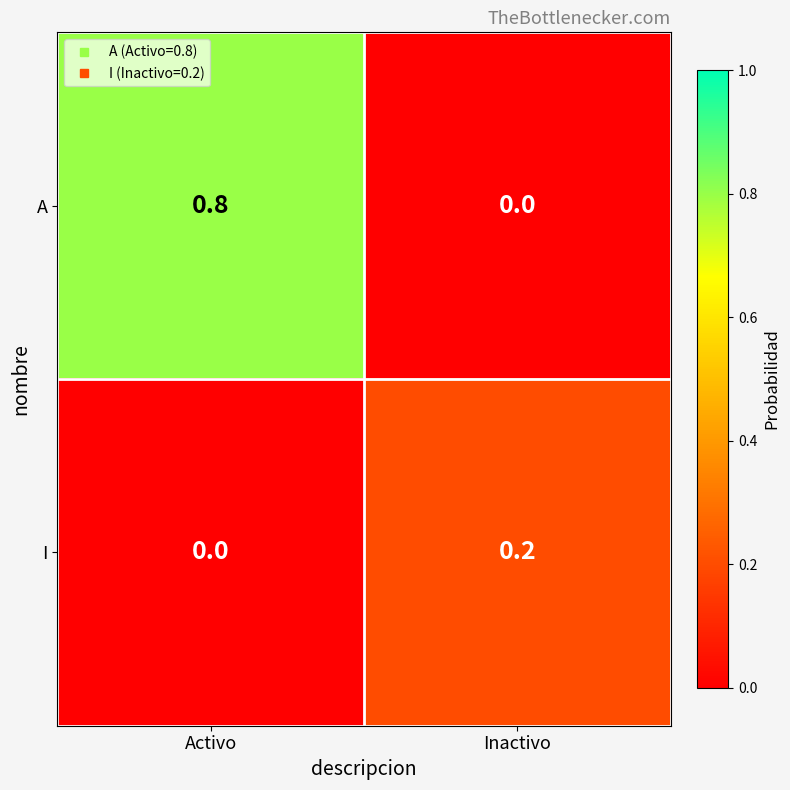

Where is I nearest to the value 0?

Activo